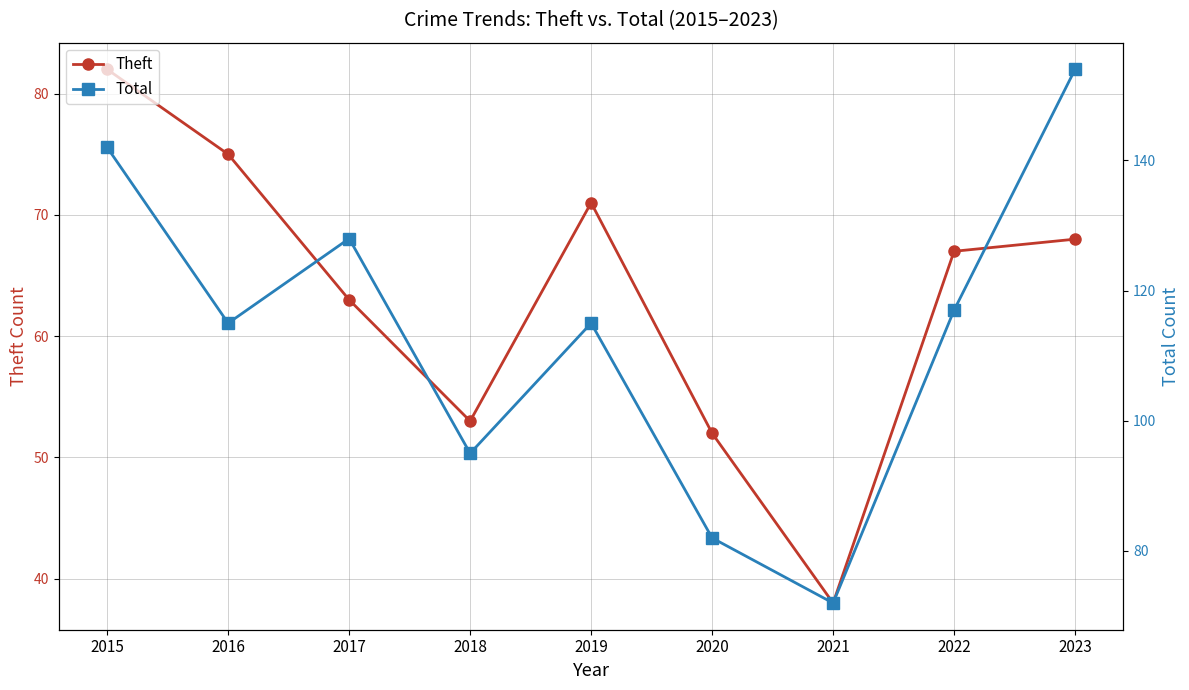

Which category has the lowest value across all series?

2021